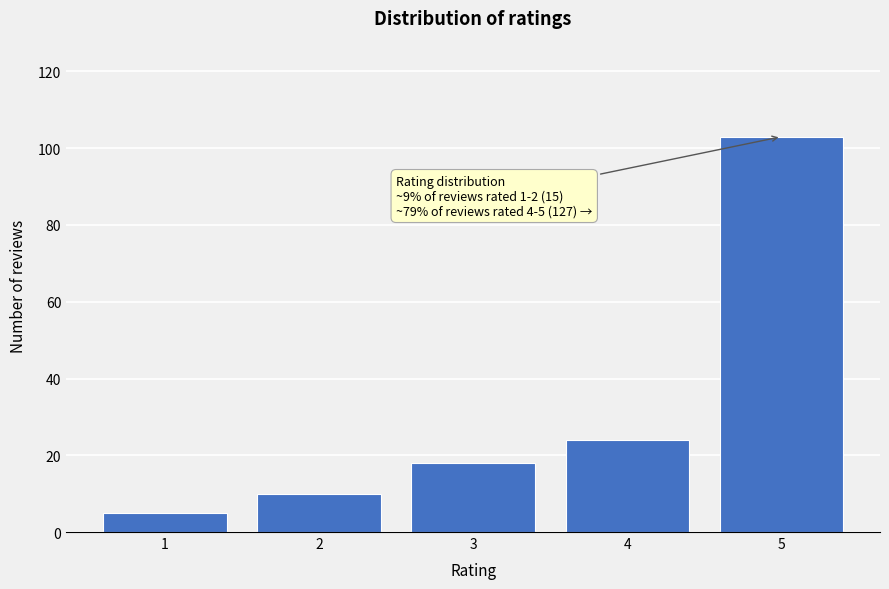

Reading left to right, extract all data points from this chart.

5	10	18	24	103